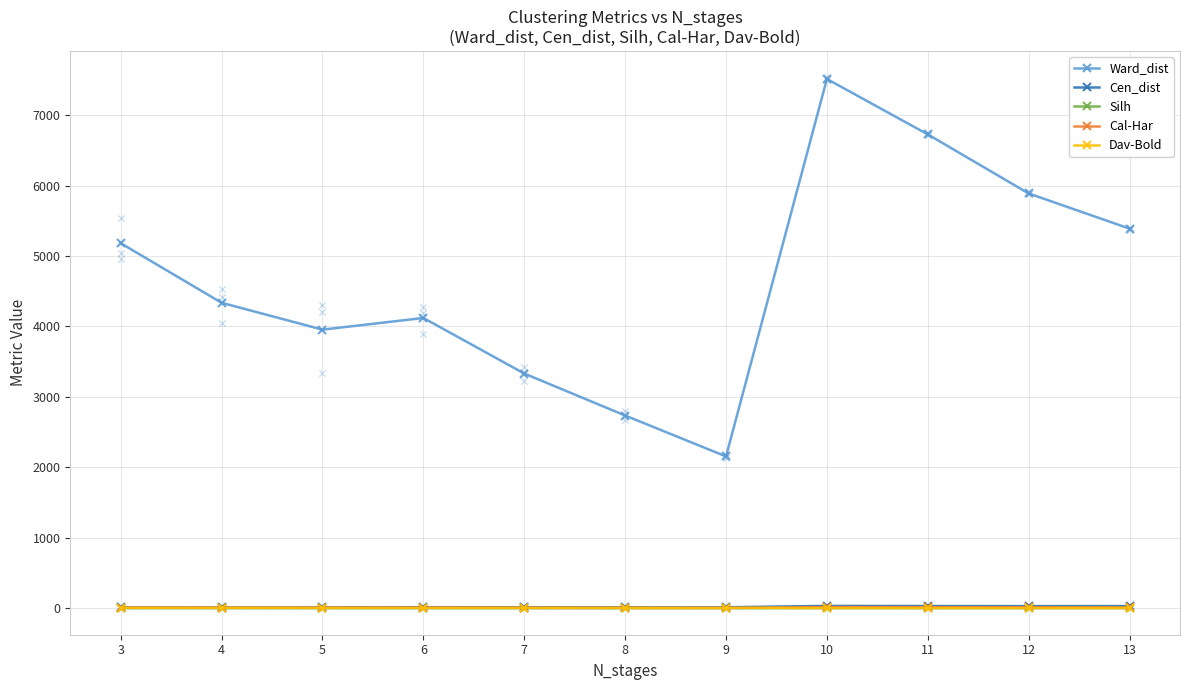

Is the value of Dav-Bold at 5 greater than the value of Cen_dist at 4?

No